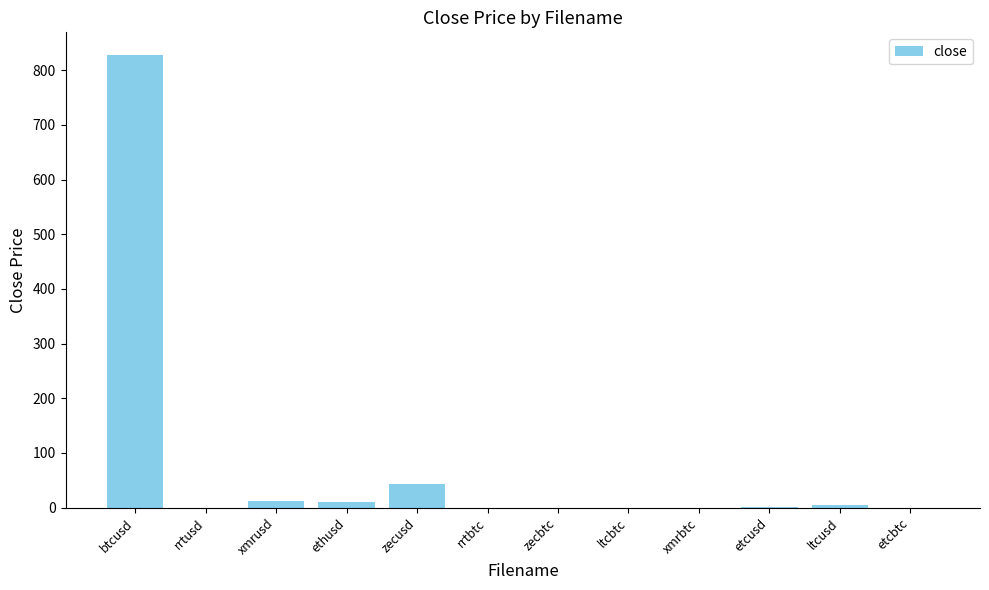

The chart shows a value of 0.0 at xmrbtc. True or false?

True